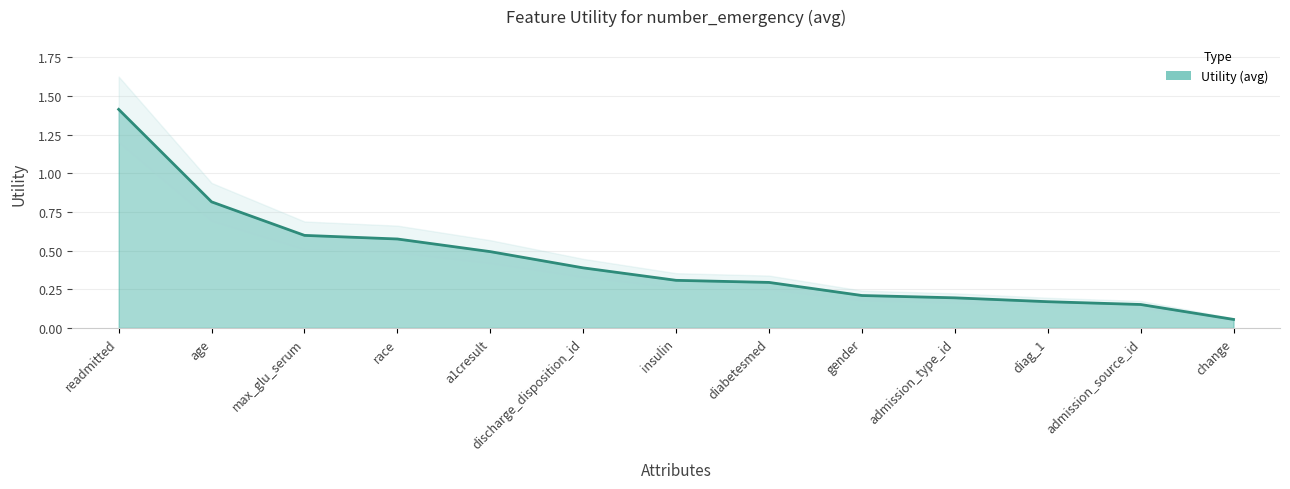

How many lines are shown in the chart?

1